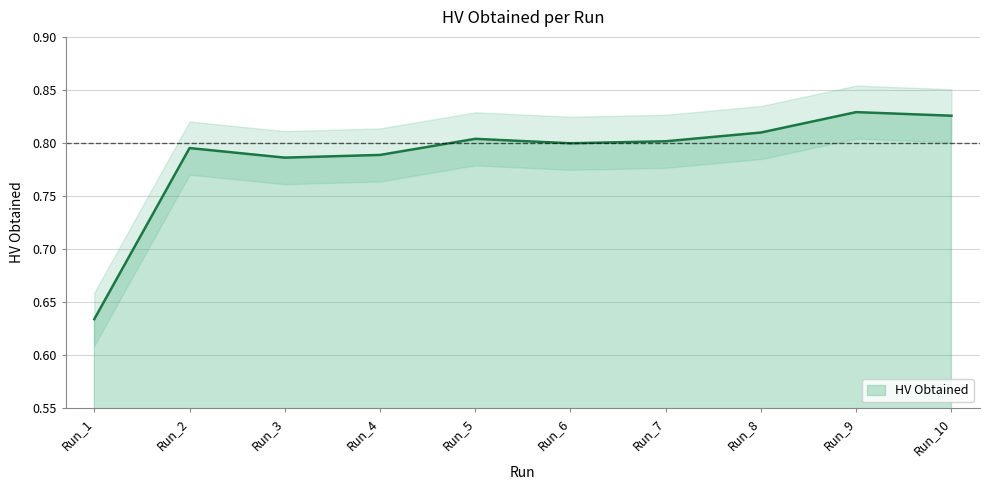

List the labels in order of value, largest first.

Run_9, Run_10, Run_8, Run_5, Run_7, Run_6, Run_2, Run_4, Run_3, Run_1